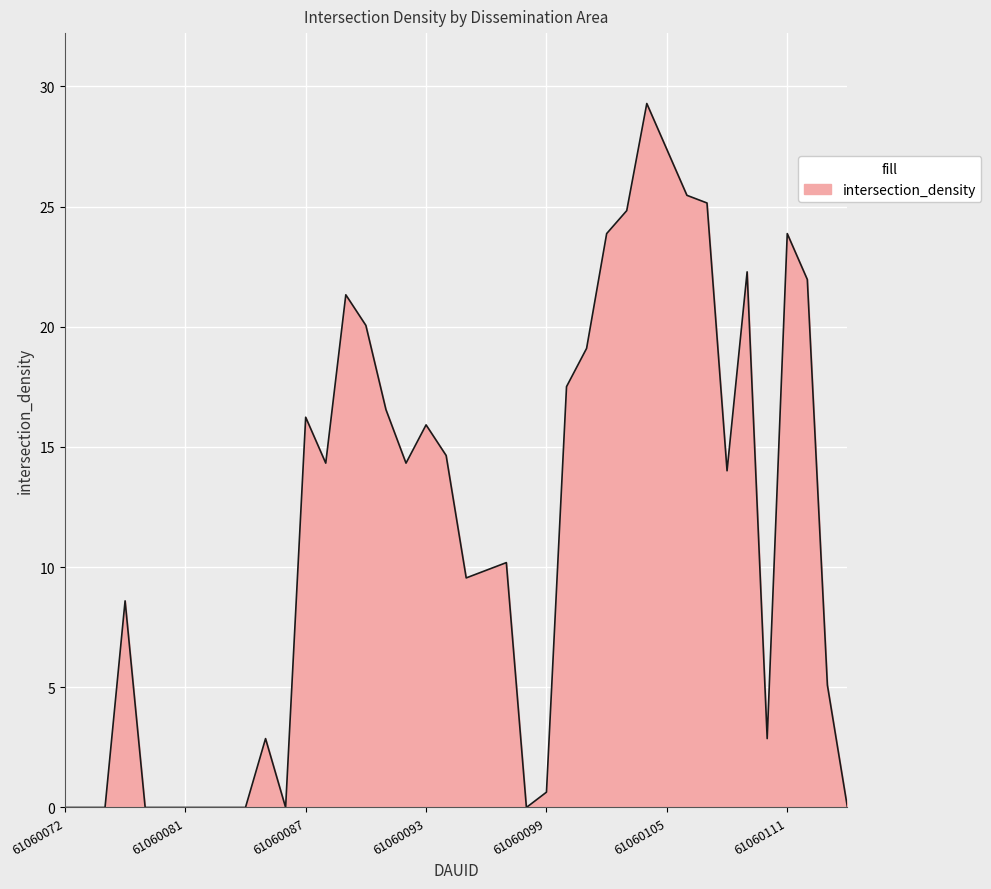

What is the maximum value shown in the chart?

29.3